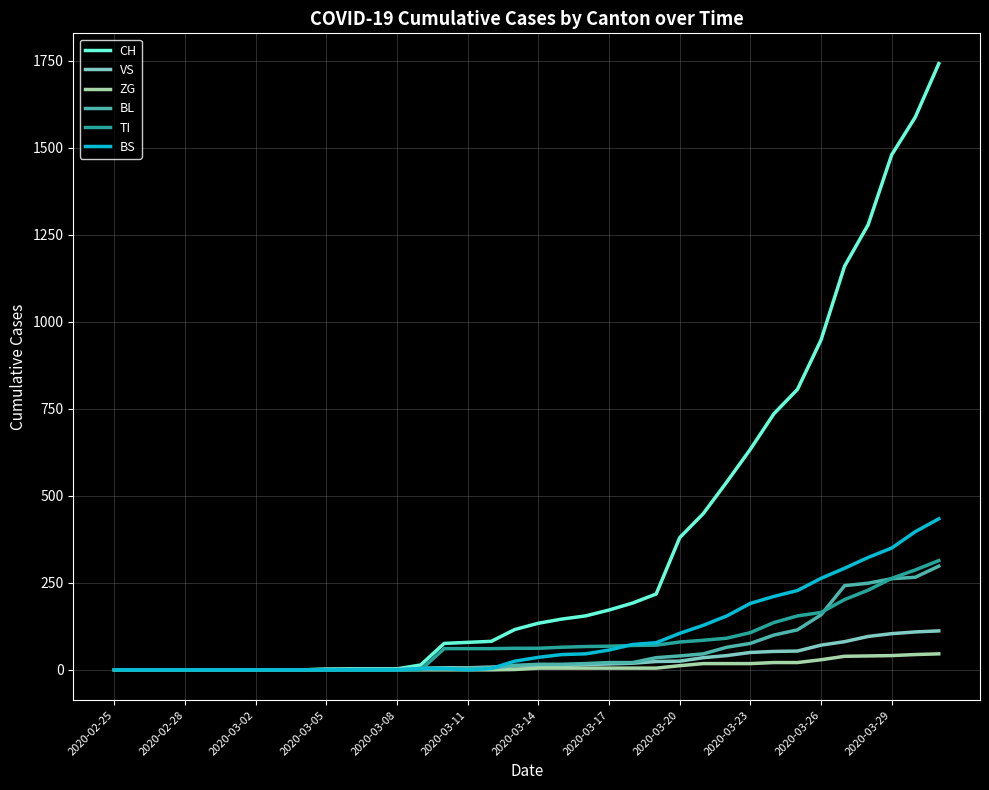

At how many categories does at least one series exceed 1263?

4